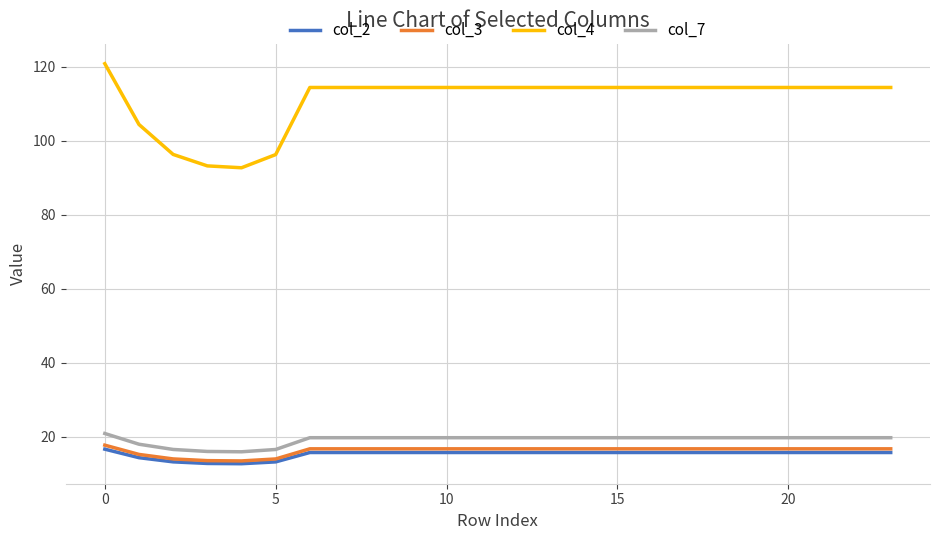

Which series has the largest total across all categories?

col_4